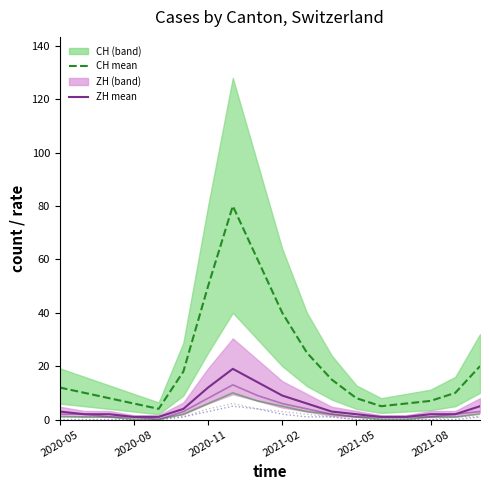

Reading left to right, what are all the values shown in this chart?

CH (mean): 12	10	8	6	4	18	50	80	60	40	25	15	8	5	6	7	10	20
ZH (mean): 3	2	2	1	1	4	12	19	14	9	6	3	2	1	1	2	2	5
BE: 1	1	1	0	0	2	6	10	7	5	3	2	1	0	0	1	1	2
GE: 2	2	1	1	0	3	8	13	9	6	4	2	1	1	1	1	2	3
BL: 0	0	0	0	0	1	3	5	4	2	1	1	0	0	0	0	0	1
GR: 1	1	1	0	0	1	4	6	4	3	2	1	0	0	0	0	1	1